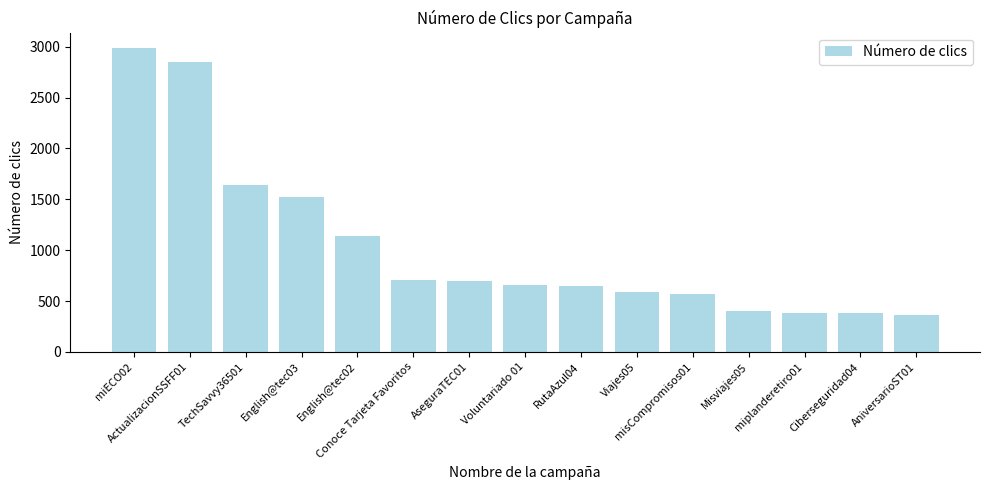

What is the maximum value shown in the chart?

2988